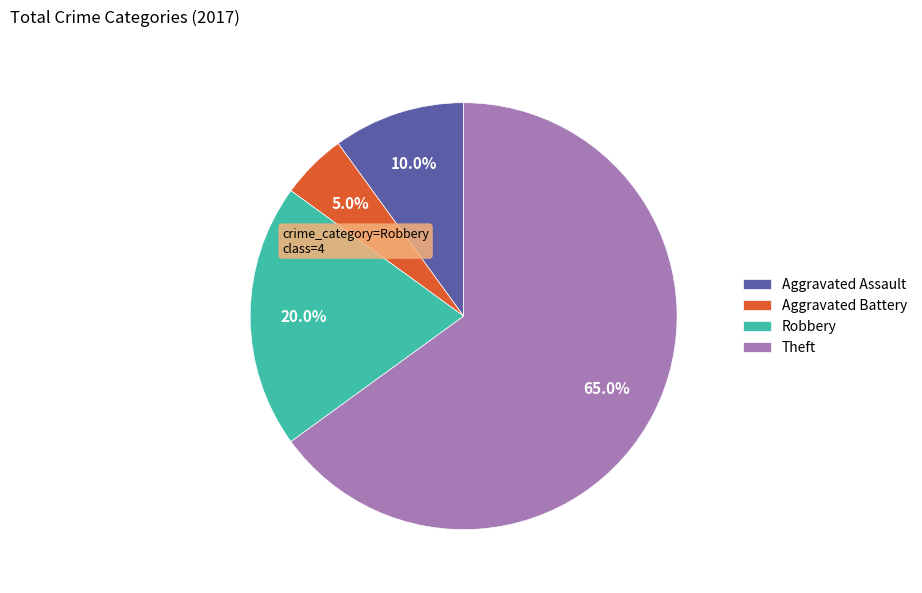

Which category has the biggest portion of the pie?

Theft